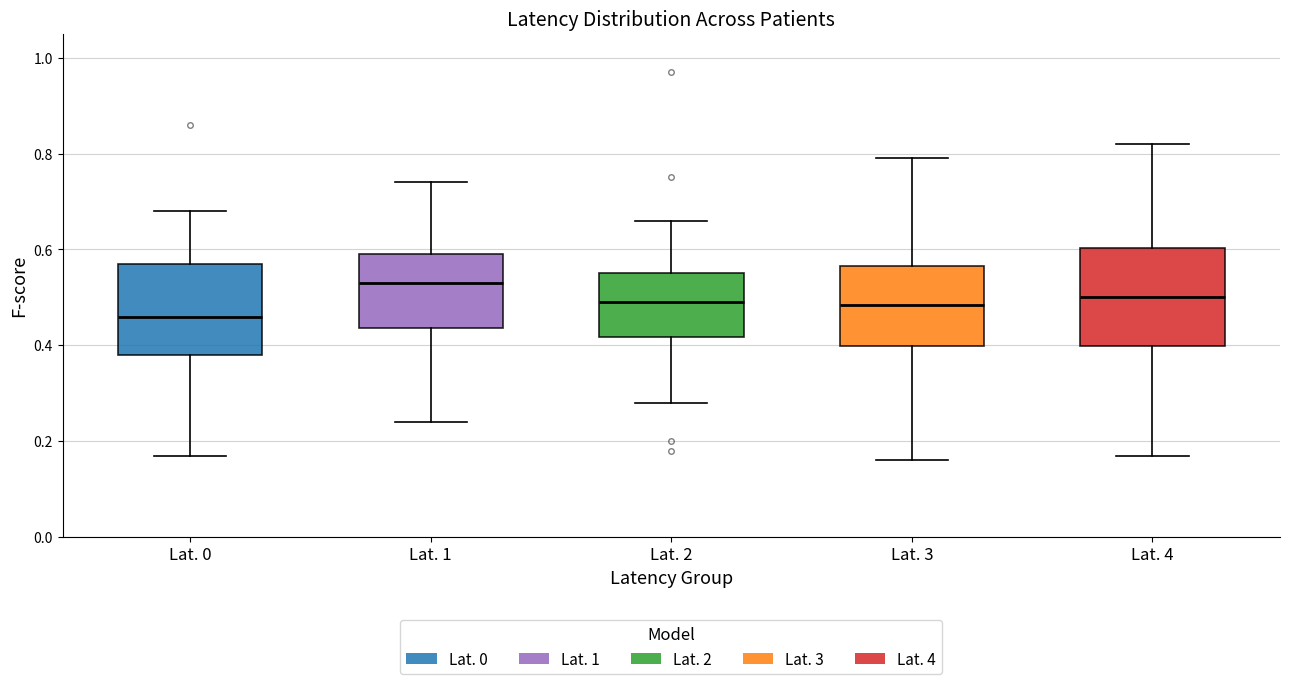

Reading left to right, read every box against the y-axis: the position of its median line, the range the box covers, and the ends of its whiskers. The values are not printed on the chart, so give them approximately, as read against the axis.

Lat. 0: median 0.46, box 0.38 to 0.58, whiskers 0.18 to 0.68
Lat. 1: median 0.54, box 0.44 to 0.60, whiskers 0.24 to 0.74
Lat. 2: median 0.50, box 0.42 to 0.56, whiskers 0.28 to 0.66
Lat. 3: median 0.48, box 0.40 to 0.56, whiskers 0.16 to 0.80
Lat. 4: median 0.50, box 0.40 to 0.60, whiskers 0.18 to 0.82